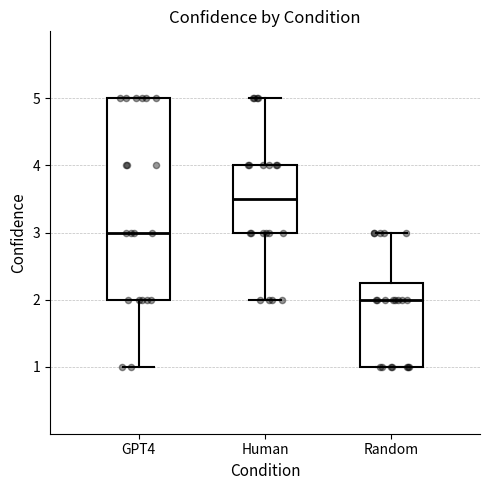

Reading left to right, transcribe this box plot: for each box, give where its median line is, the range the box spans, and where its two whiskers end, as read against the y-axis. The values are not printed on the chart, so give them approximately, as read against the axis.

GPT4: median 3.0, box 2.0 to 5.0, whiskers 1.0 to 5.0
Human: median 3.5, box 3.0 to 4.0, whiskers 2.0 to 5.0
Random: median 2.0, box 1.0 to 2.3, whiskers 1.0 to 3.0